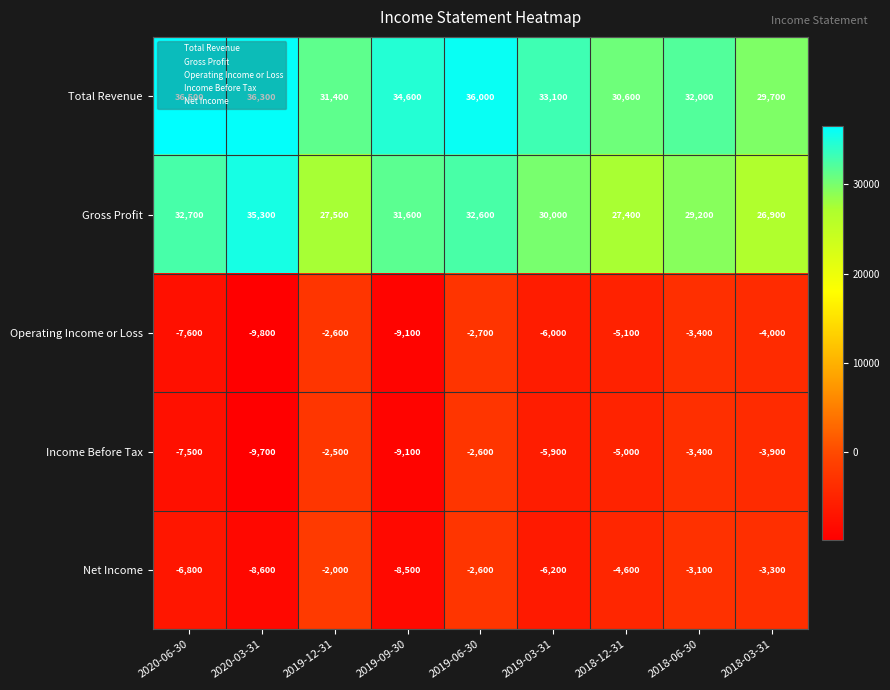

At which category does the chart reach its peak across all series?

2020-06-30